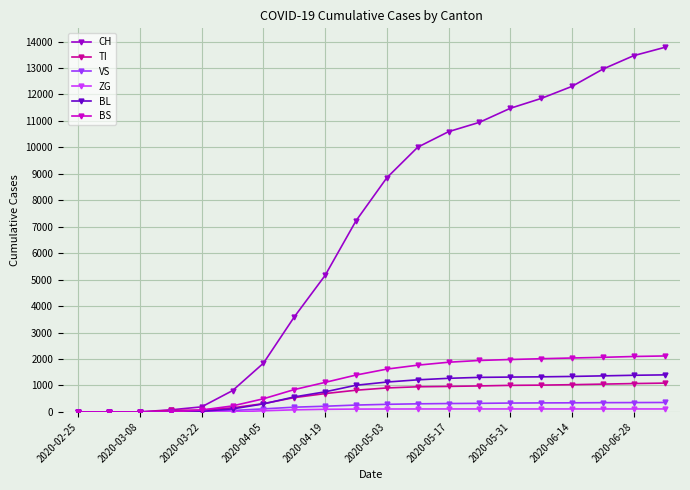

Which series has the widest spread of values?

CH